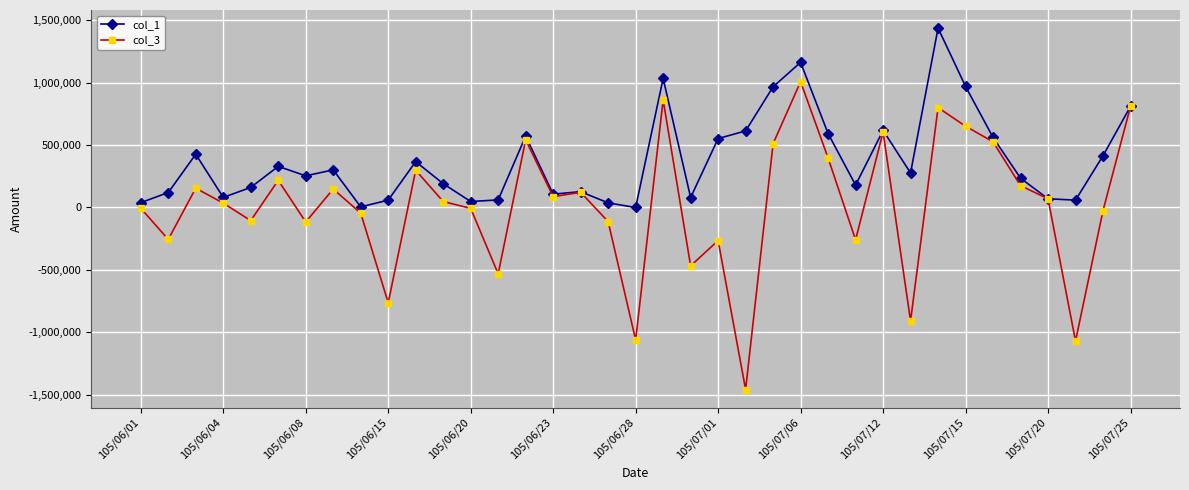

What is the greatest value displayed?

1439000